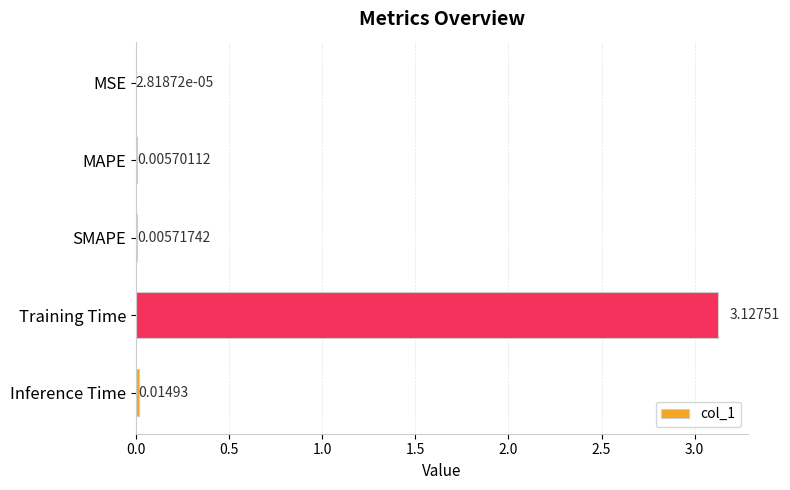

What is the sum of all values?

3.2